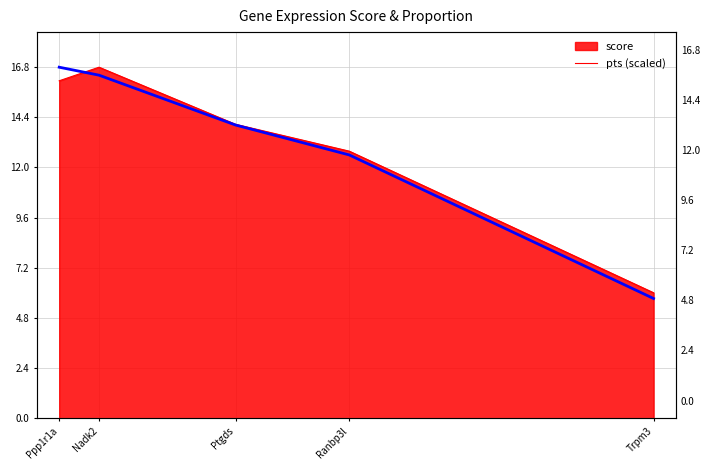

What is the value of the 4th point from the left?

12.6